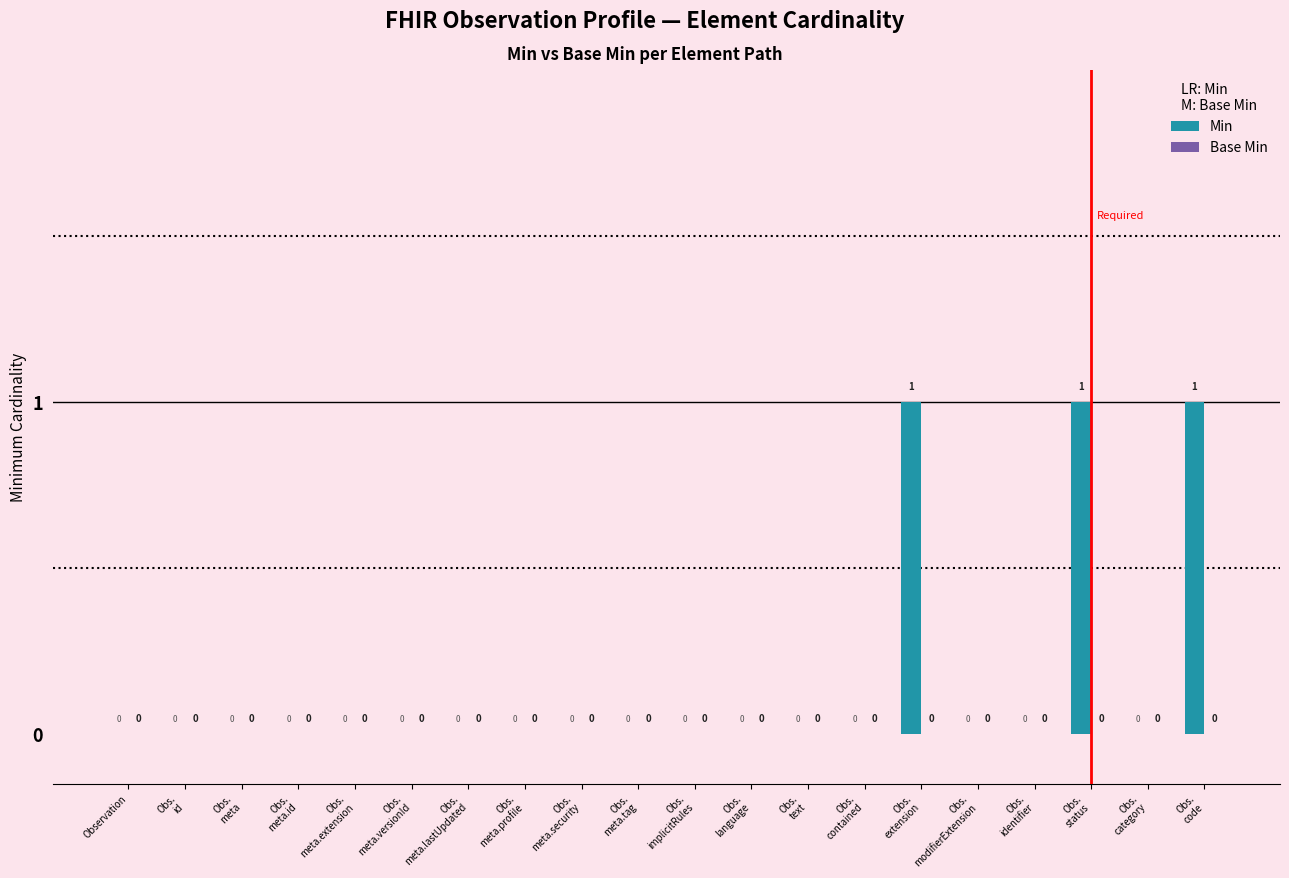

What is the sum of all values?

3